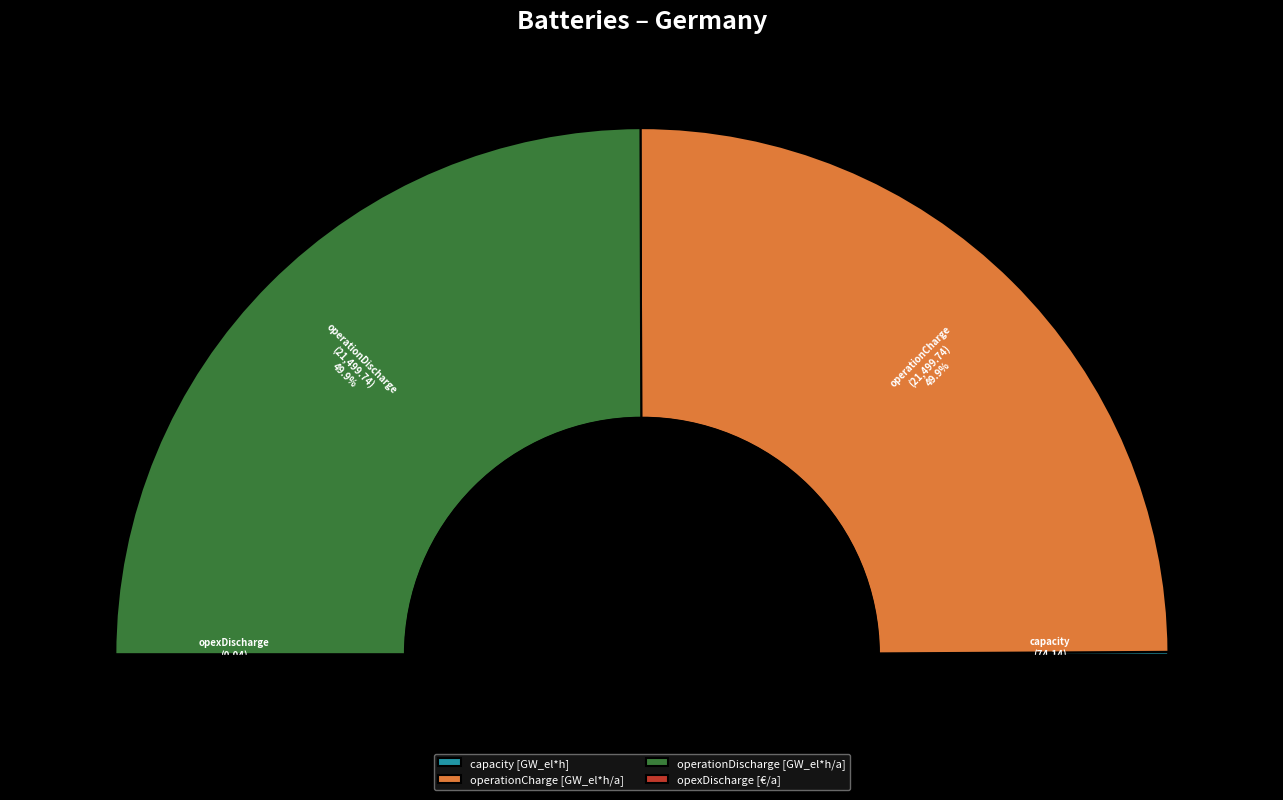

What is the smallest slice in the pie chart?

opexDischarge [€/a]